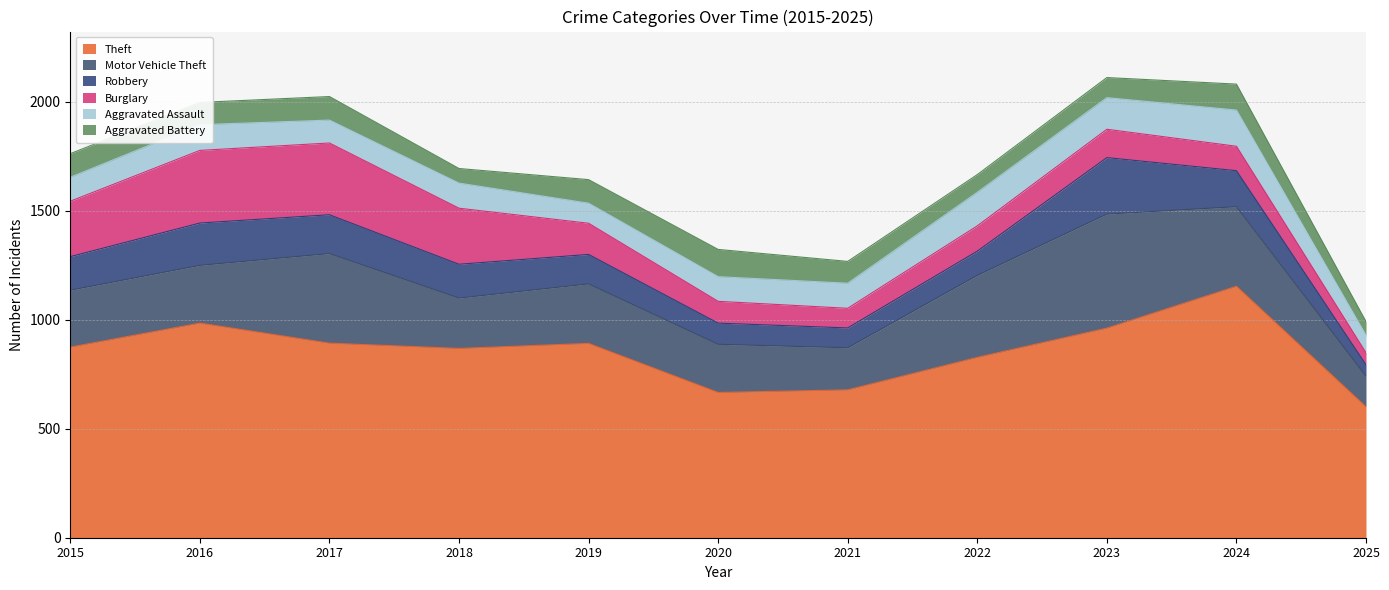

What is the sum of the Motor Vehicle Theft values at 2016 and 2017?

676